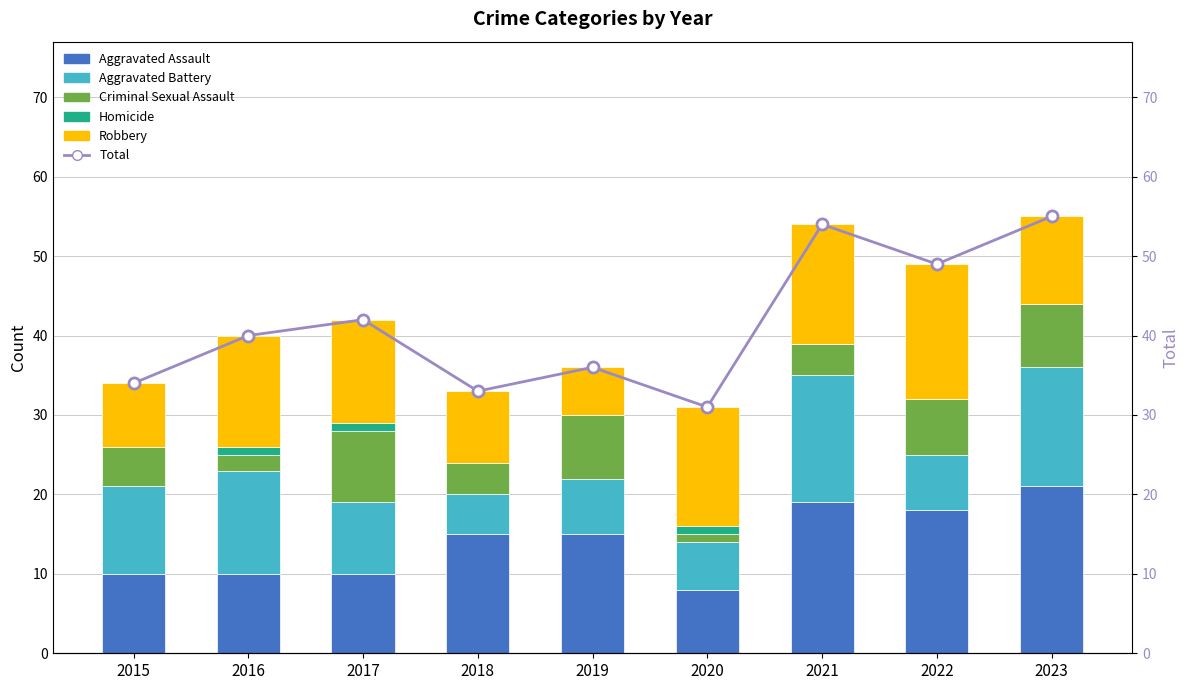

How many groups of bars are there?

9